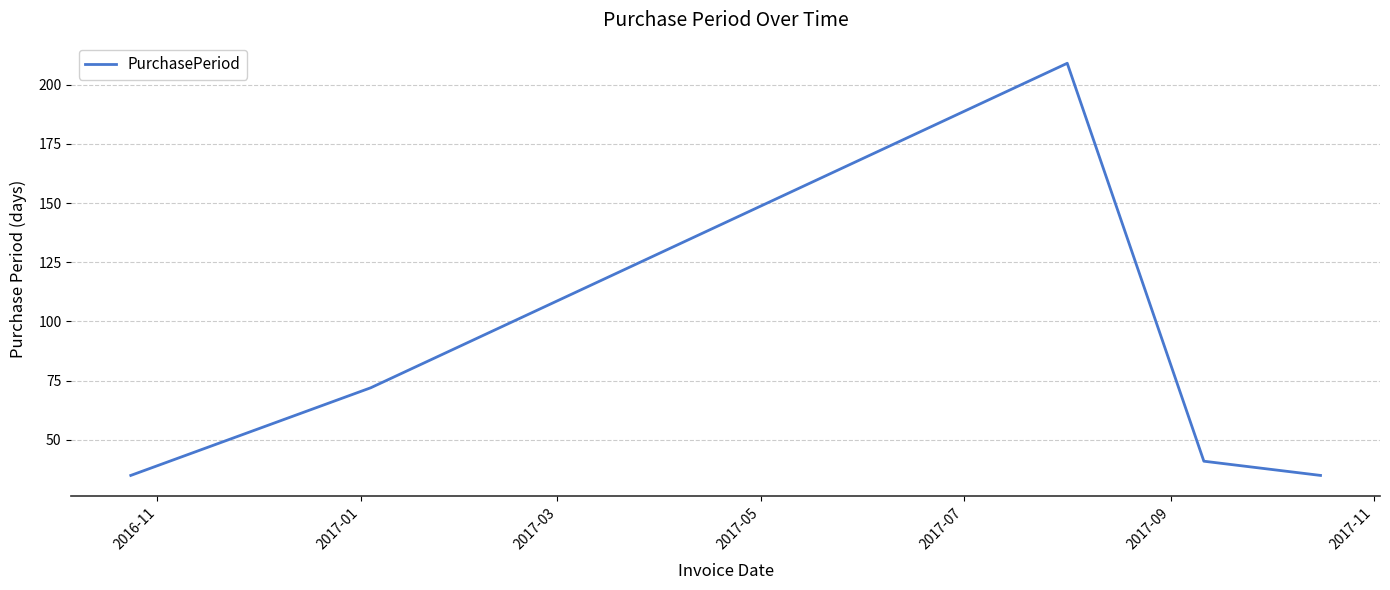

True or false: there are more than 2 points higher than both neighbors.

False